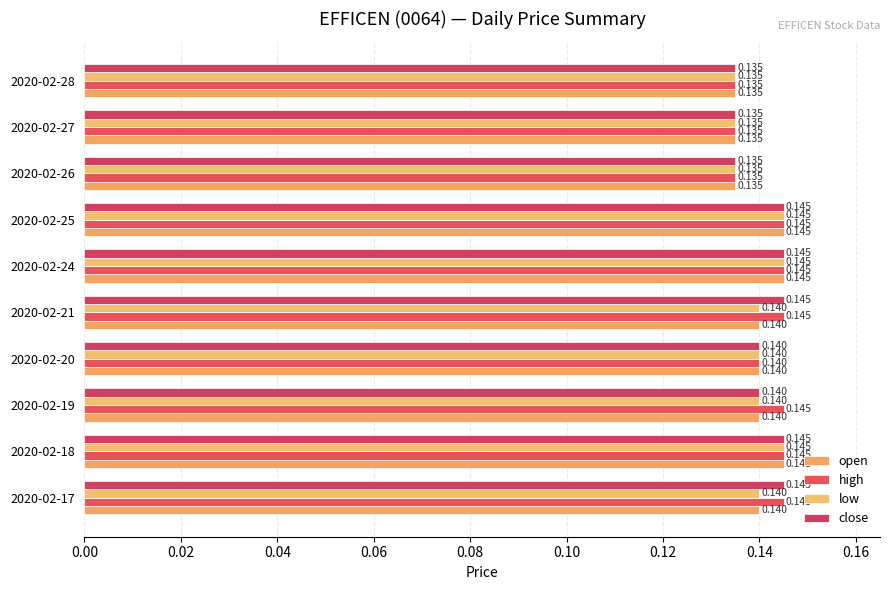

Reading left to right, list all the values displayed in this chart.

open: 0.1	0.1	0.1	0.1	0.1	0.1	0.1	0.1	0.1	0.1
high: 0.1	0.1	0.1	0.1	0.1	0.1	0.1	0.1	0.1	0.1
low: 0.1	0.1	0.1	0.1	0.1	0.1	0.1	0.1	0.1	0.1
close: 0.1	0.1	0.1	0.1	0.1	0.1	0.1	0.1	0.1	0.1